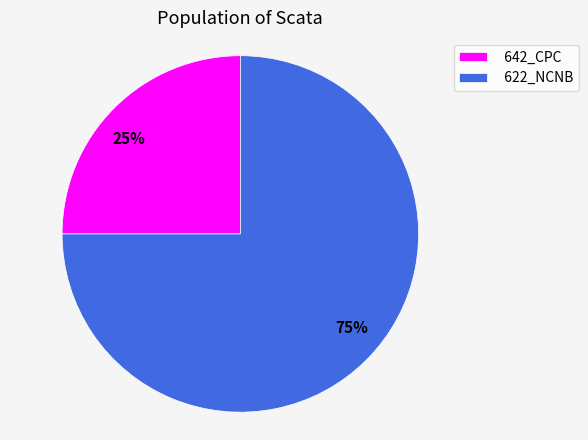

Is there a majority slice in this chart?

Yes